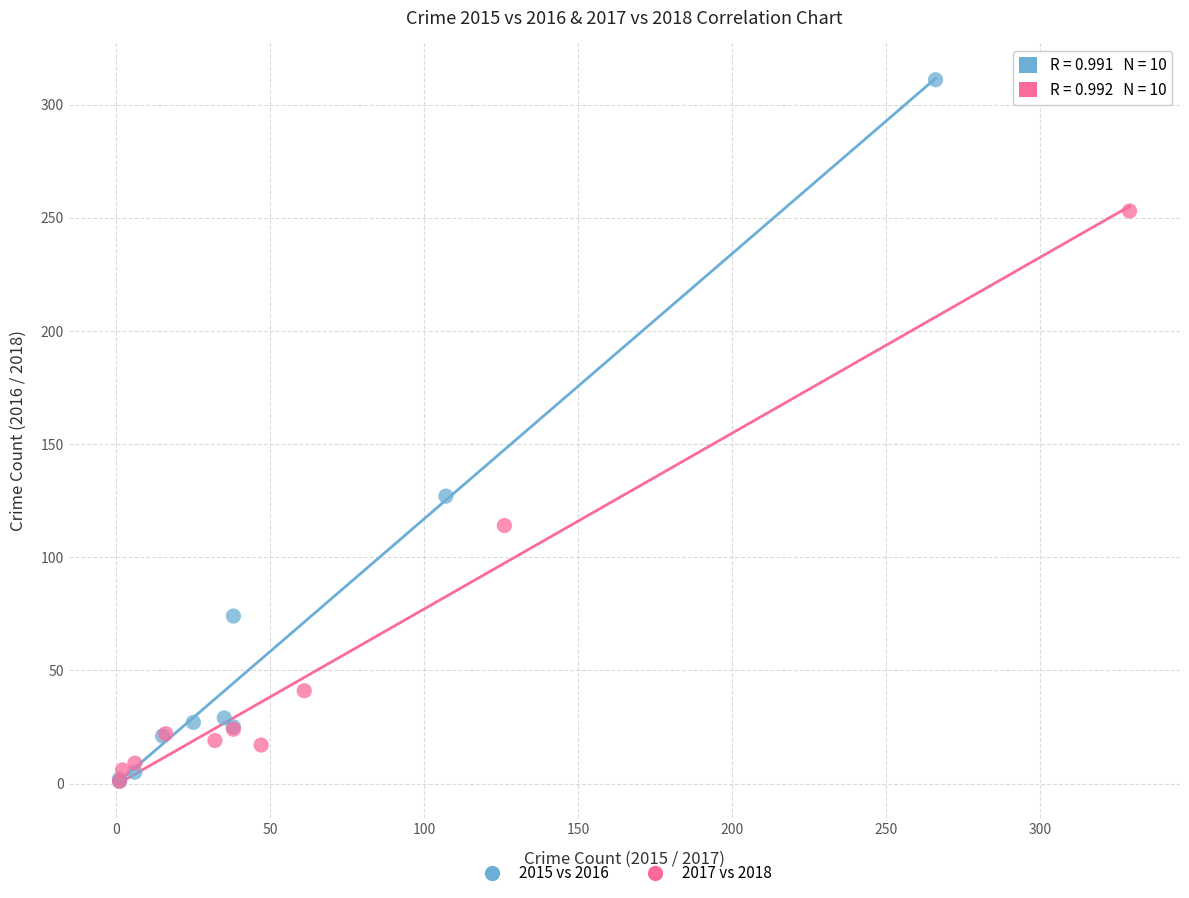

Which series contains the highest Y value?

2015 vs 2016